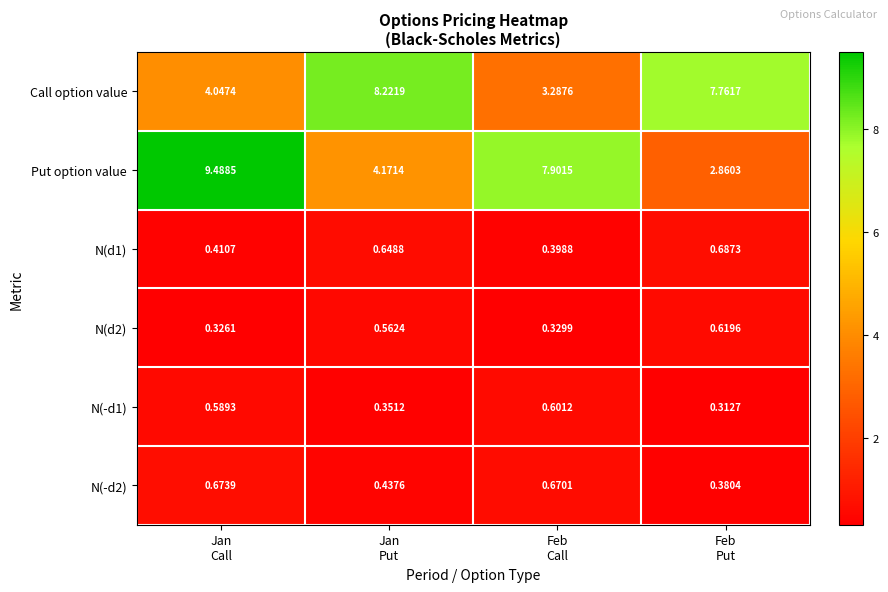

Which series has the largest total across all categories?

Put option value